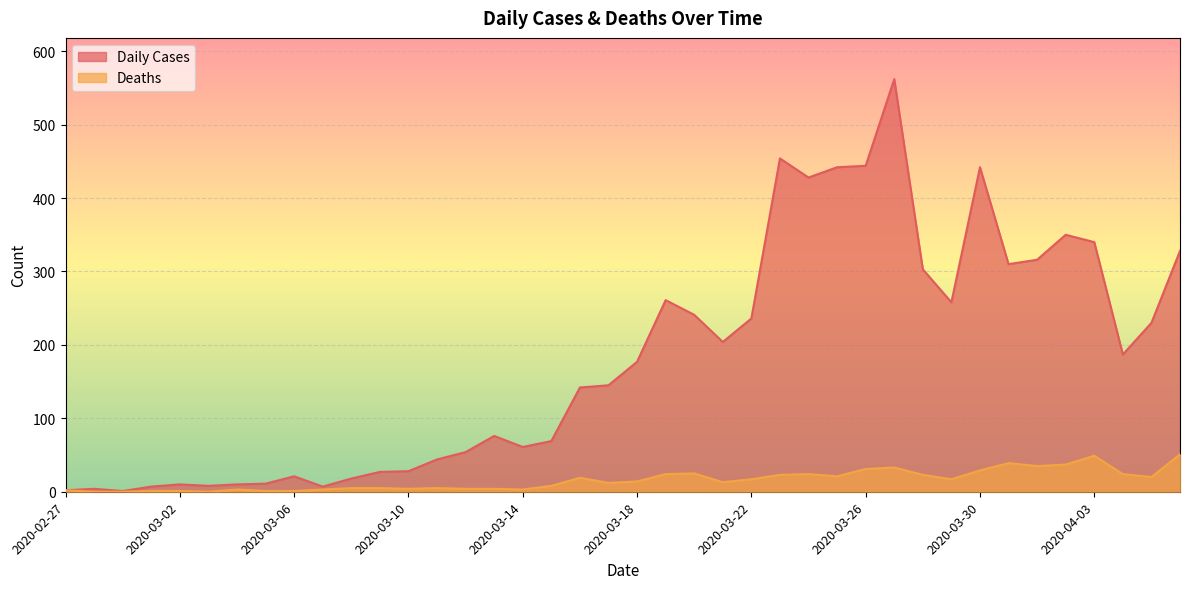

In Deaths, how many points are lower than both neighbors (excluding endpoints)?

9